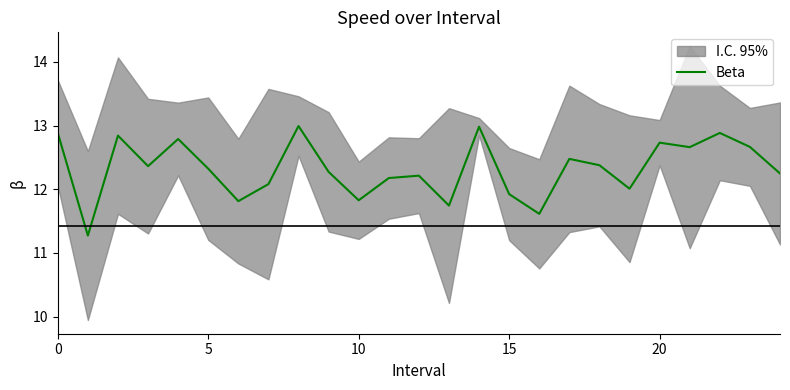

What is the sum of all values?

308.1